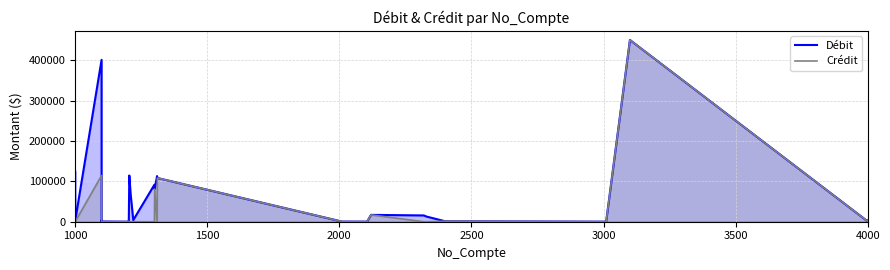

At how many categories does at least one series exceed 140665?

2